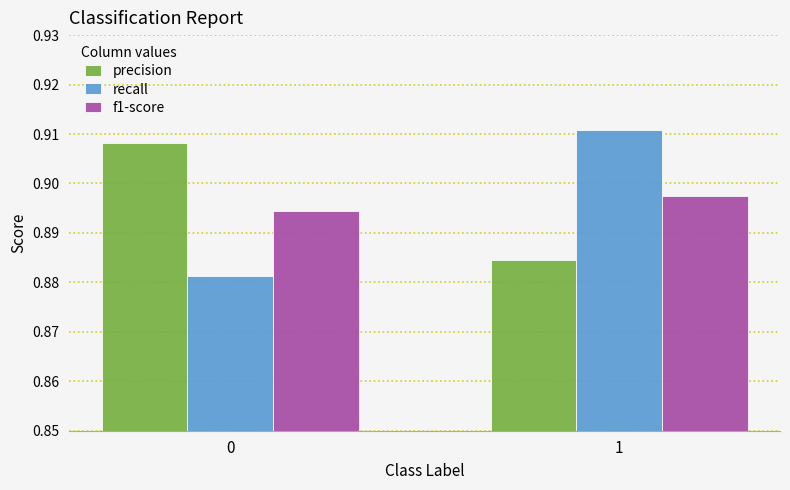

The f1-score series shows 1.2 at 1. True or false?

False